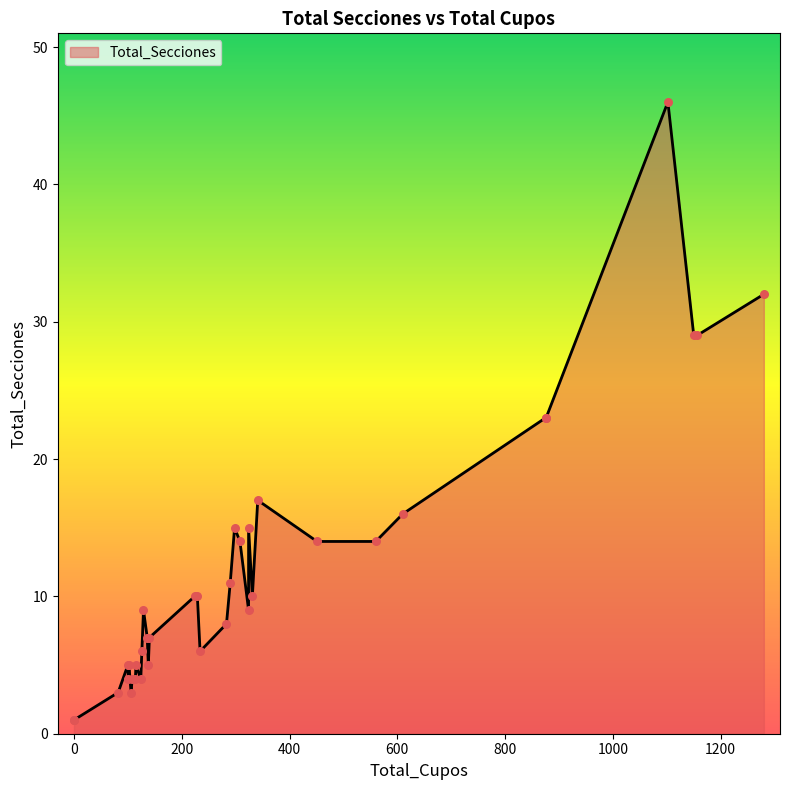

What is the change in value from 1280 to 308?

-18